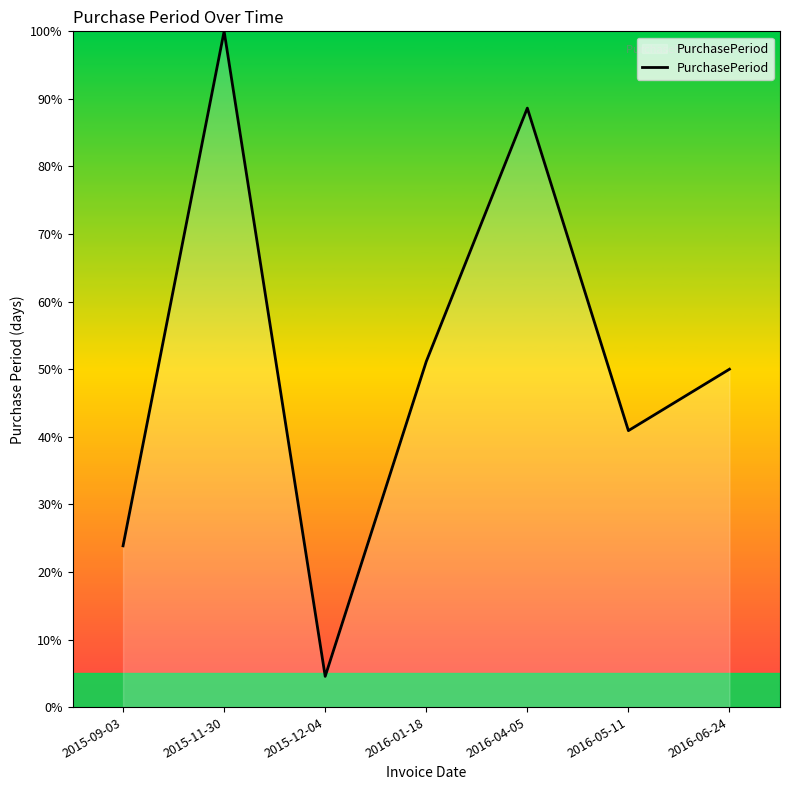

Between 2016-01-18 and 2015-11-30, which is larger?

2015-11-30